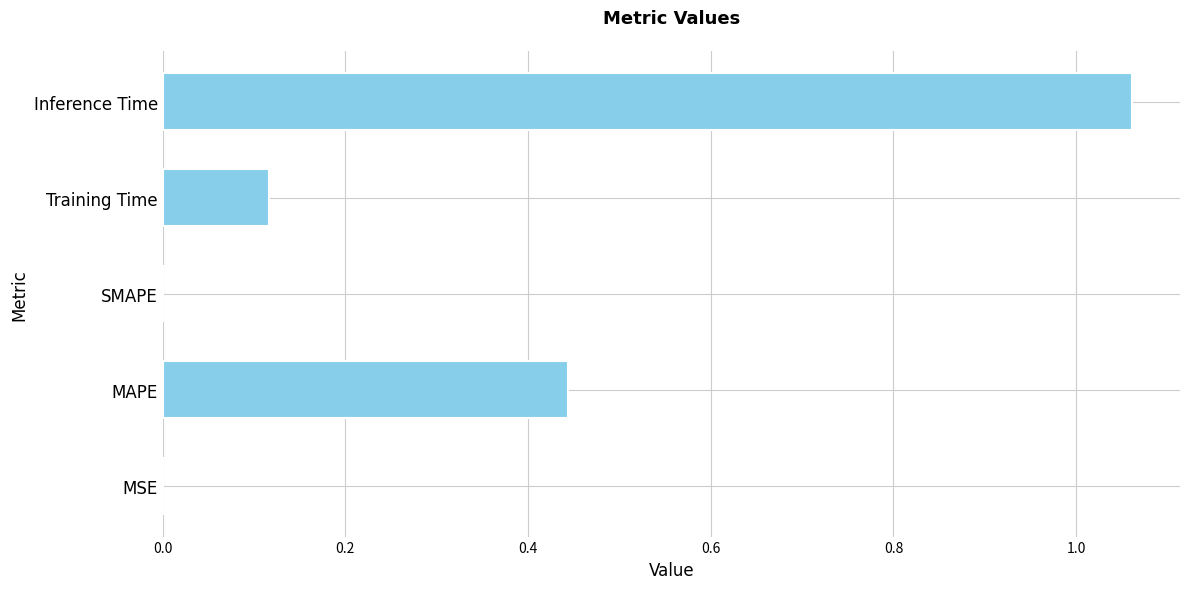

Is it true that the value at SMAPE is 0.0?

True